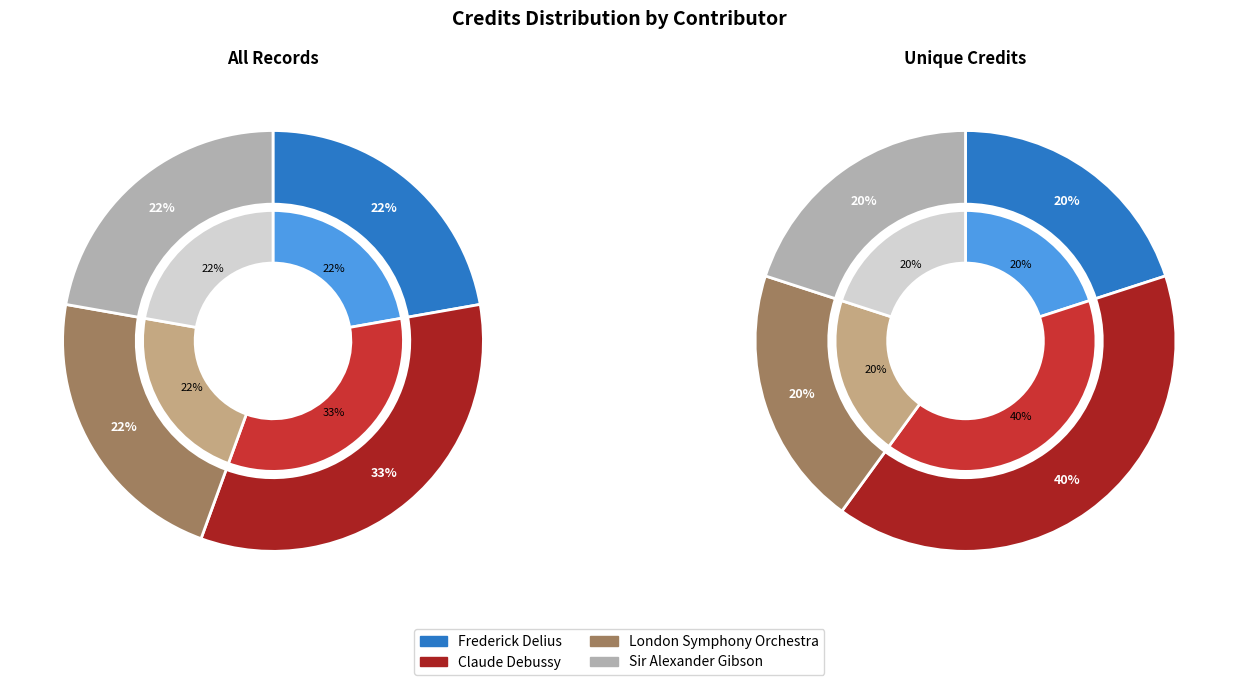

Approximately how many times larger is the value at Sir Alexander Gibson compared to Frederick Delius?

1.0